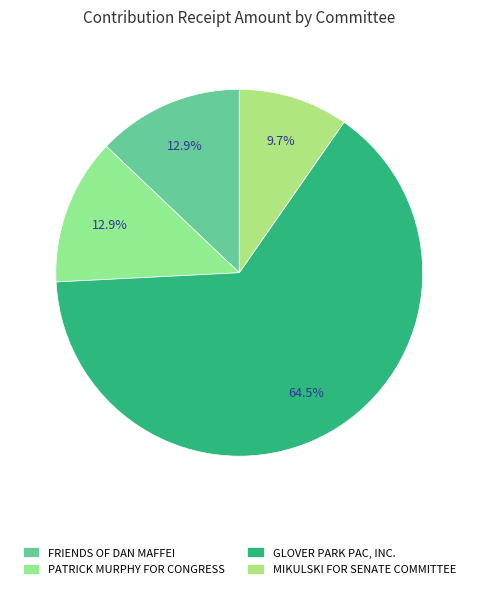

What is the ratio of the value at PATRICK MURPHY FOR CONGRESS to the value at MIKULSKI FOR SENATE COMMITTEE?

1.3